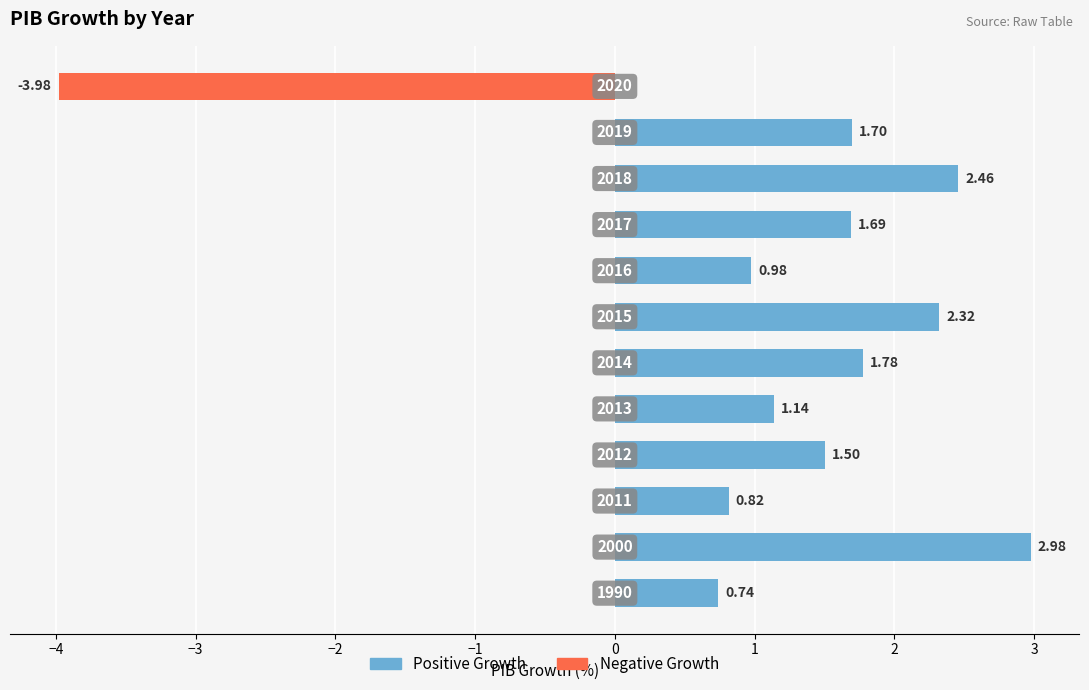

What is the average value?

1.2